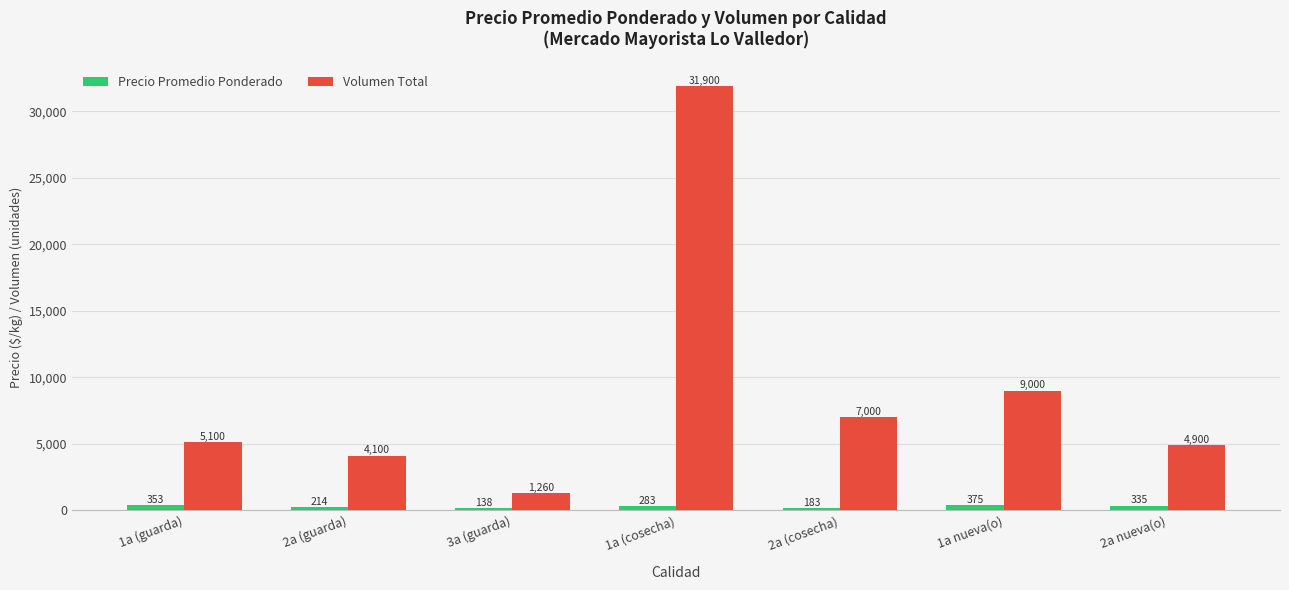

Rank the series by their maximum value, from highest to lowest.

Volumen Total, Precio Promedio Ponderado